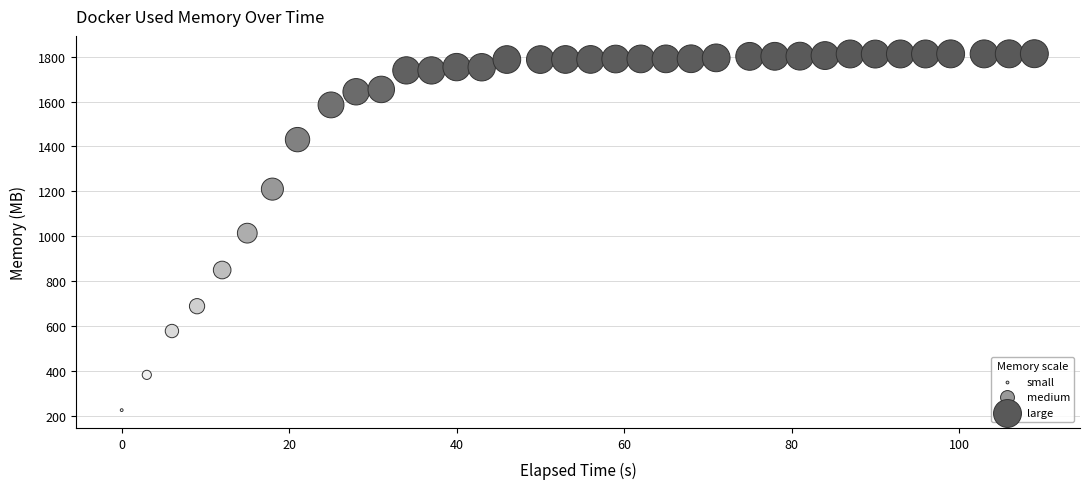

What is the range of Y values (max minus min)?

1587.5